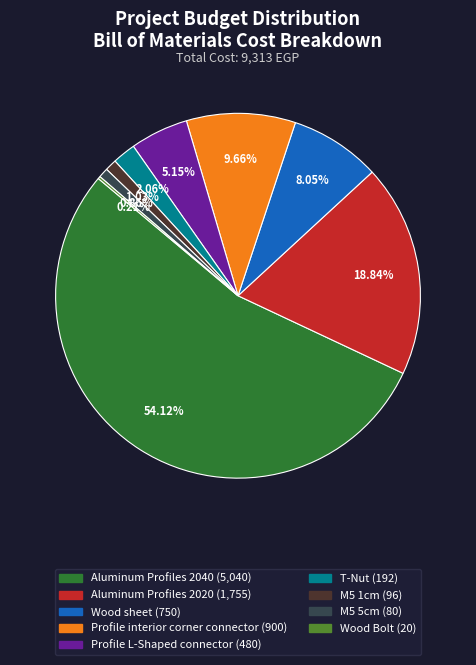

Which slice is the largest?

Aluminum Profiles 2040